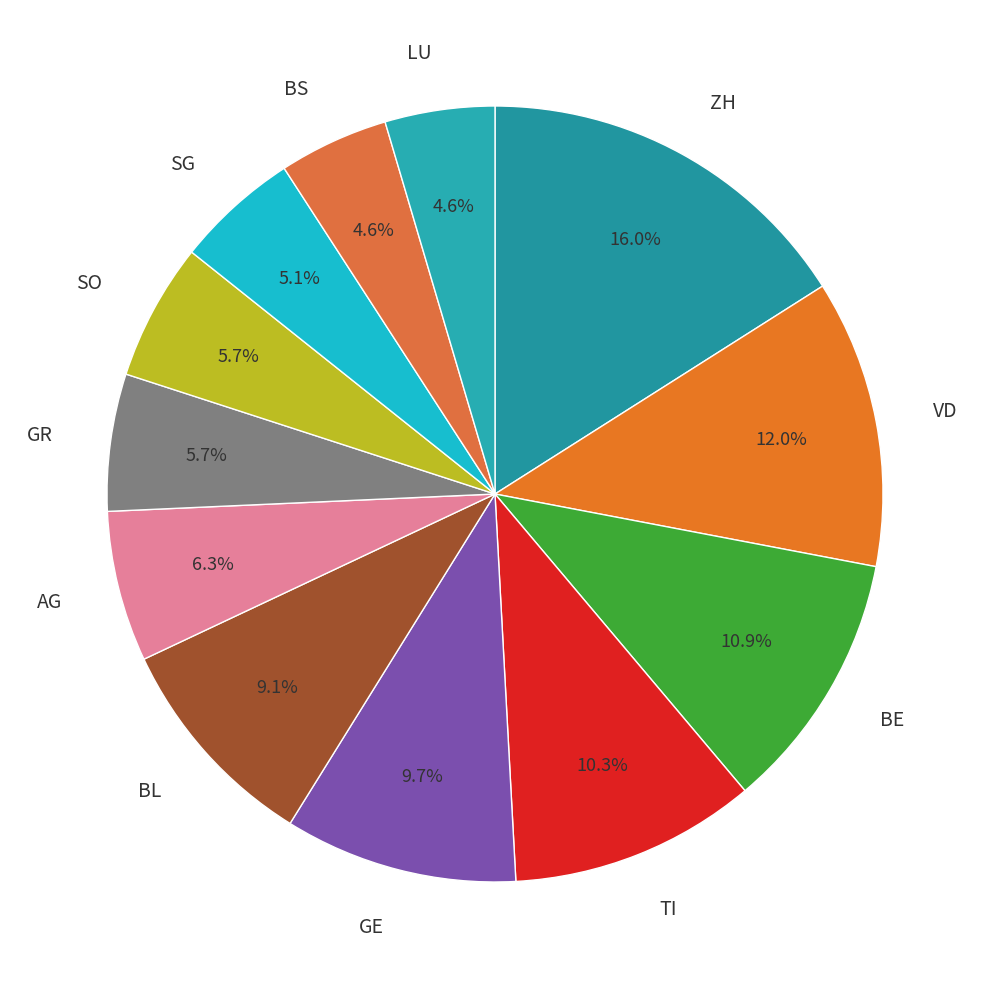

What percentage is the SG slice, to the nearest percent?

5%